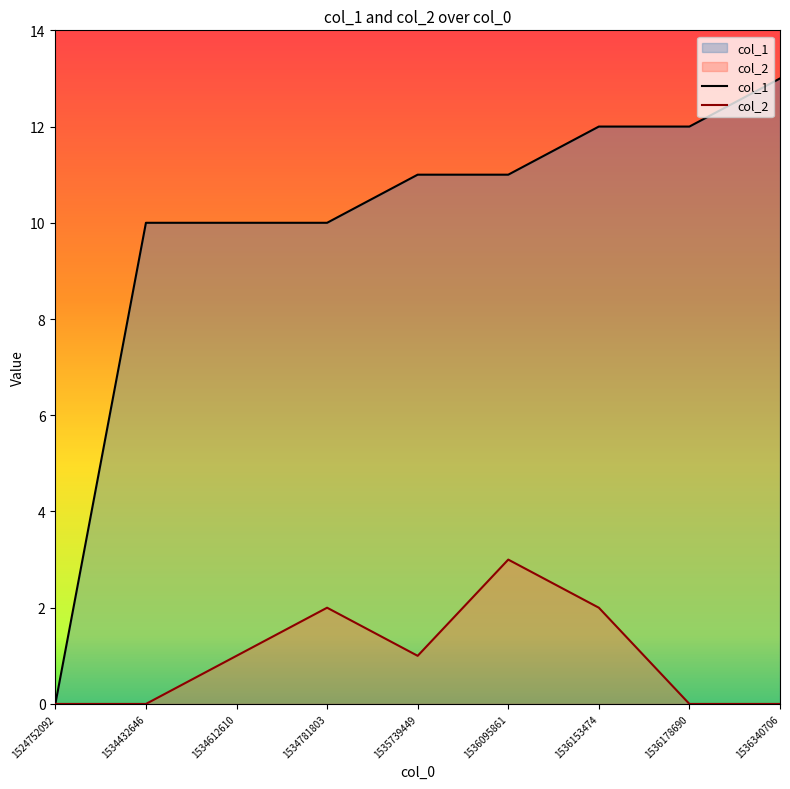

True or false: col_1 has more than 0 points higher than both neighbors.

False